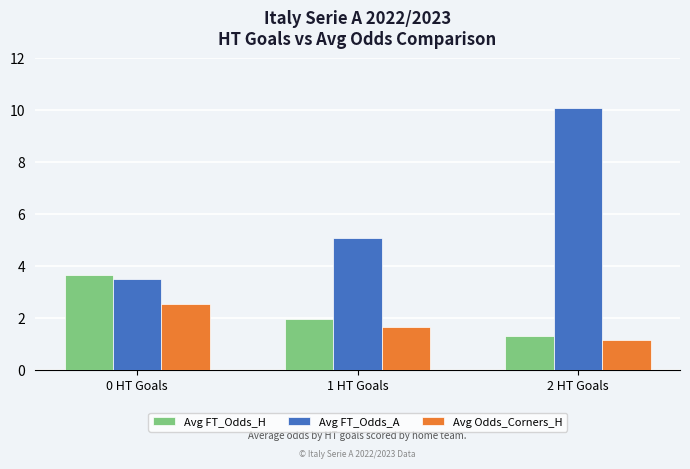

The Avg Odds_Corners_H series shows 1.6 at 2 HT Goals. True or false?

False